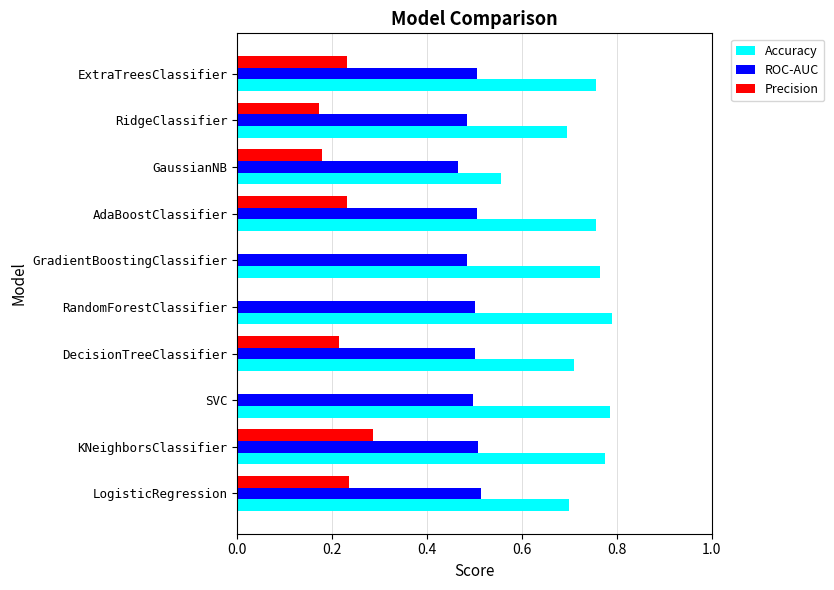

Between KNeighborsClassifier and GaussianNB, which series saw the biggest shift?

Accuracy